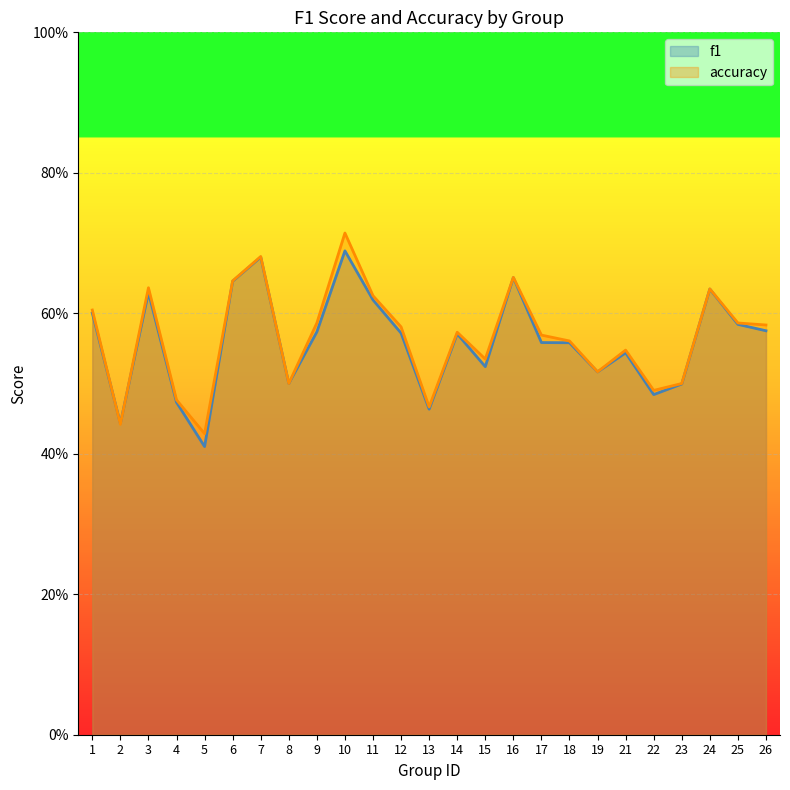

Which has a higher value, 11 or 5?

11